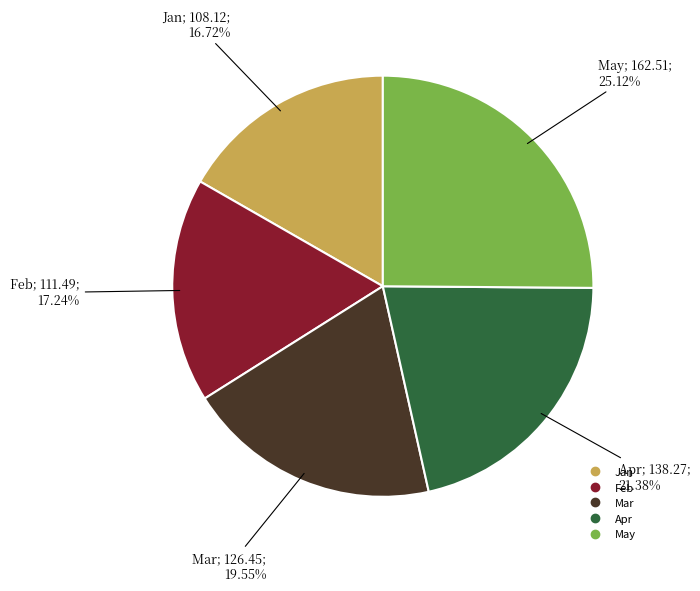

True or false: May accounts for 25% of the total.

True